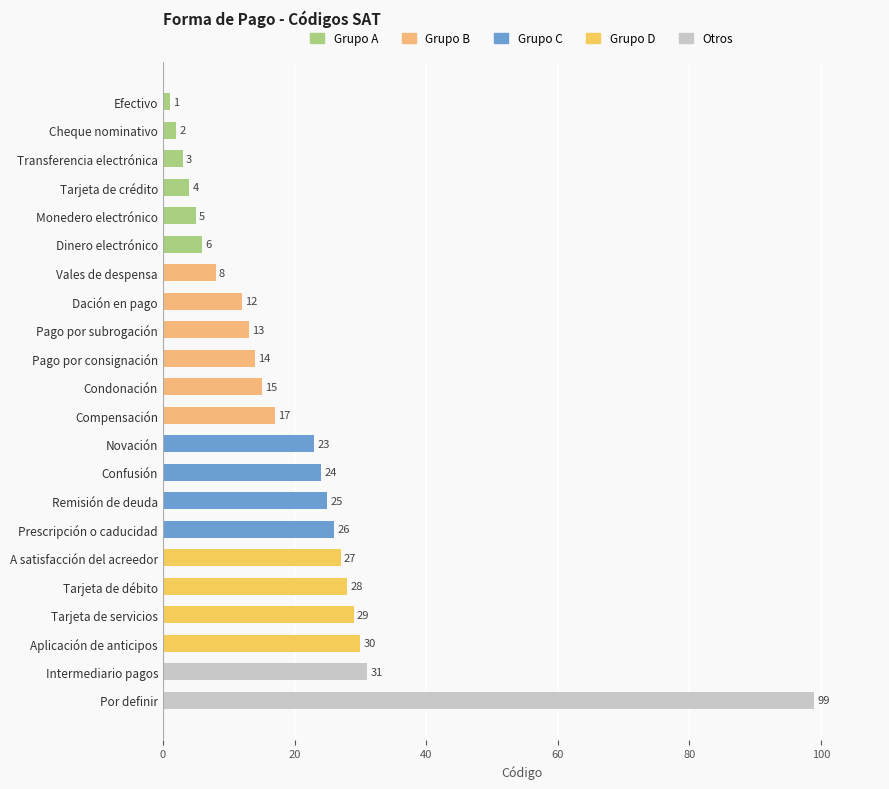

Reading top to bottom, transcribe all the data shown in this chart.

1	2	3	4	5	6	8	12	13	14	15	17	23	24	25	26	27	28	29	30	31	99